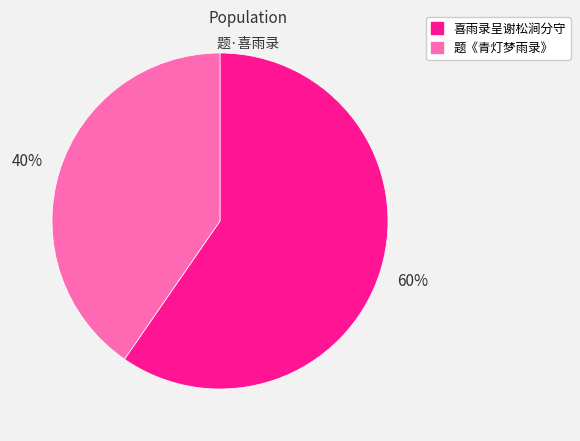

Approximately how many times larger is the value at 喜雨录呈谢松涧分守 compared to 题《青灯梦雨录》?

1.5